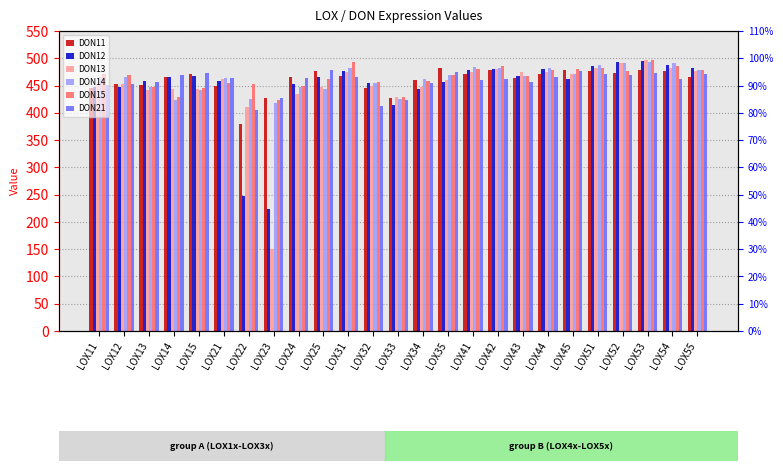

At which label is DON12 closest to 359?

LOX33